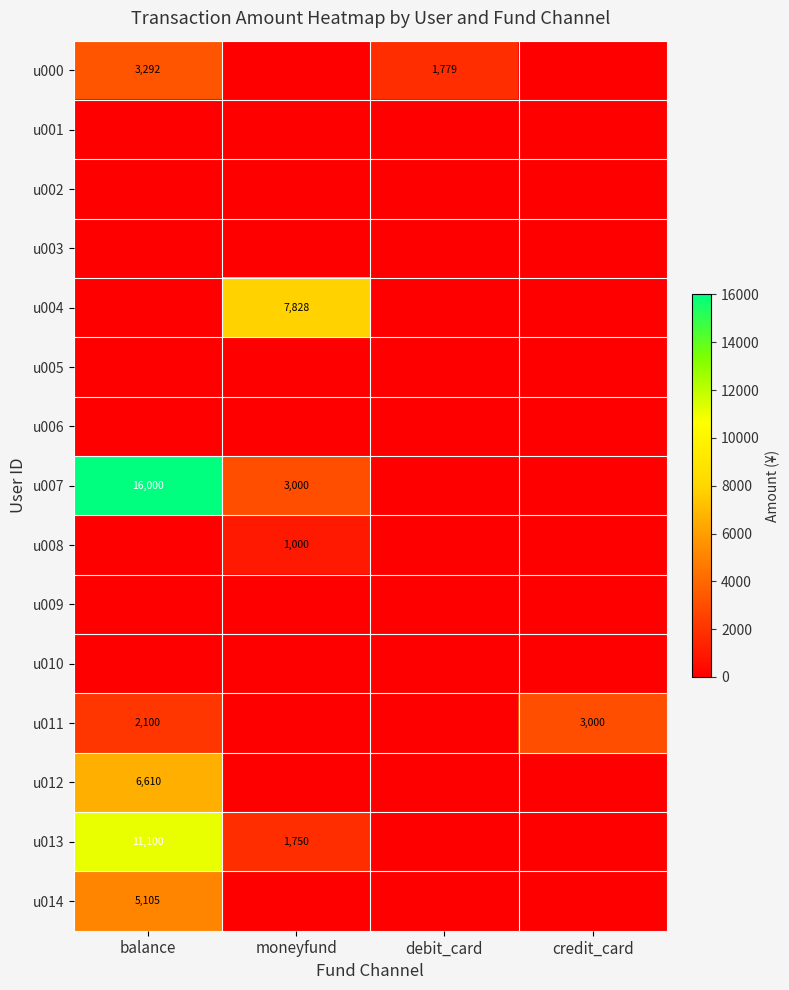

The value of u013 at moneyfund is 727. True or false?

False